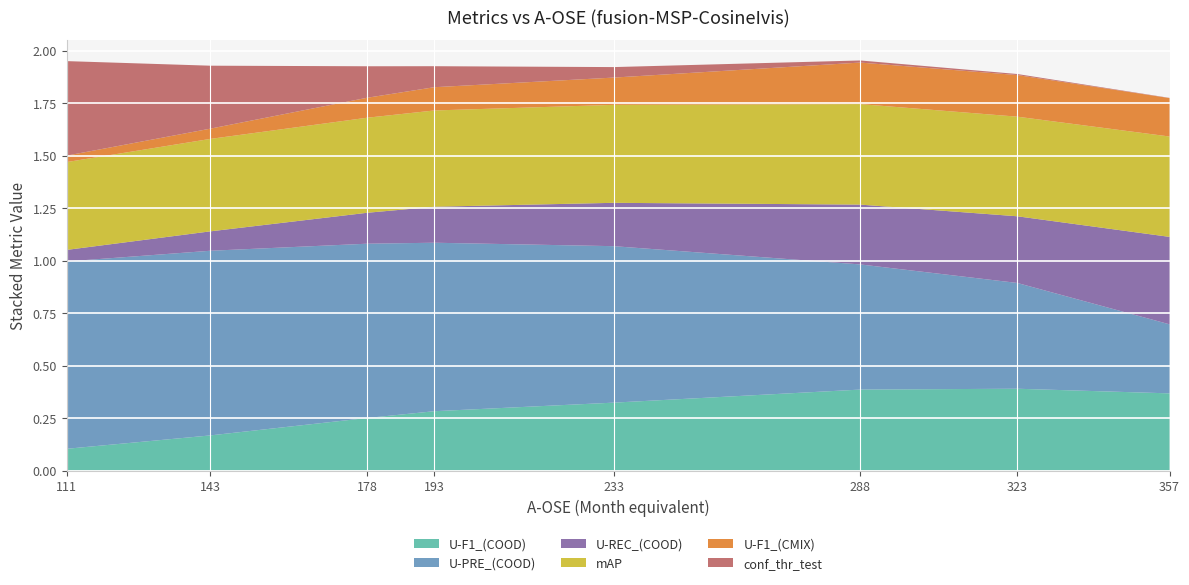

Reading left to right, what are all the values shown in this chart?

U-F1_(COOD): 0.1	0.2	0.3	0.3	0.3	0.4	0.4	0.4
U-PRE_(COOD): 0.9	0.9	0.8	0.8	0.7	0.6	0.5	0.3
U-REC_(COOD): 0.1	0.1	0.1	0.2	0.2	0.3	0.3	0.4
mAP: 0.4	0.4	0.5	0.5	0.5	0.5	0.5	0.5
U-F1_(CMIX): 0.0	0.0	0.1	0.1	0.1	0.2	0.2	0.2
conf_thr_test: 0.5	0.3	0.1	0.1	0.1	0.0	0.0	0.0